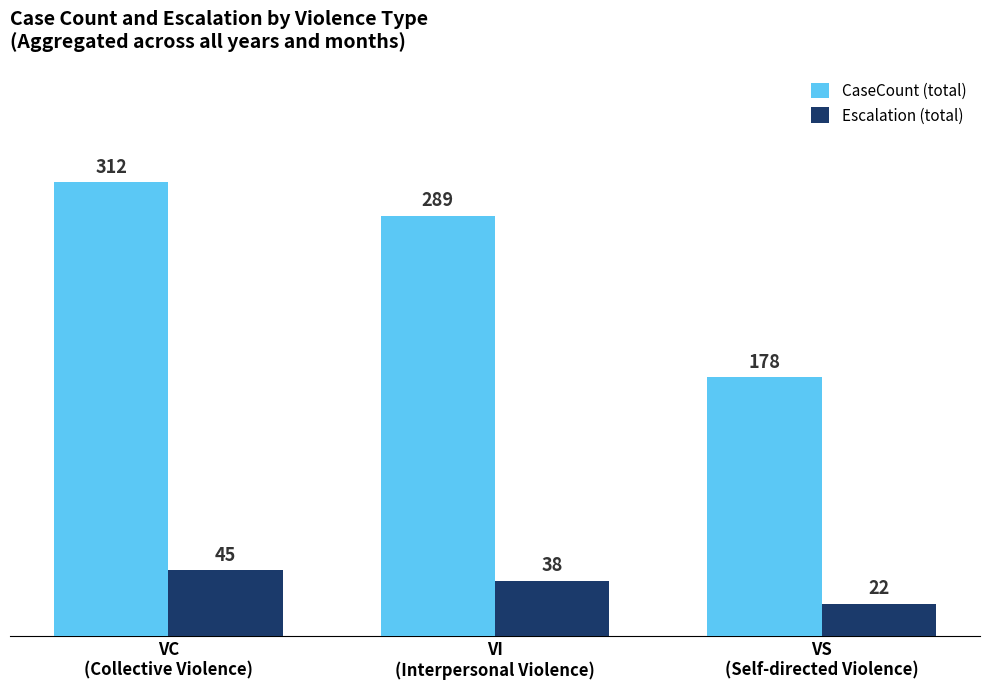

How many bars are there in each group?

2